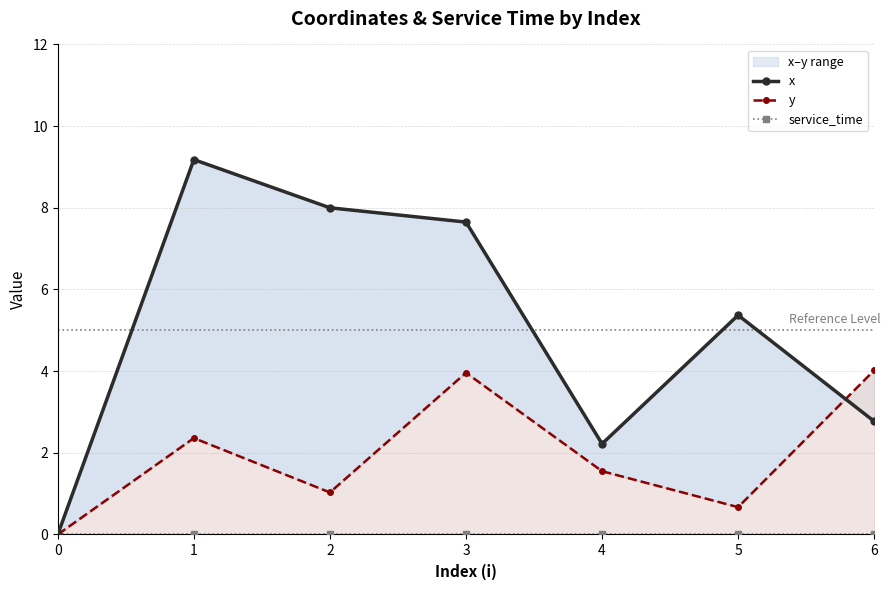

Which series has the largest range (max minus min)?

x